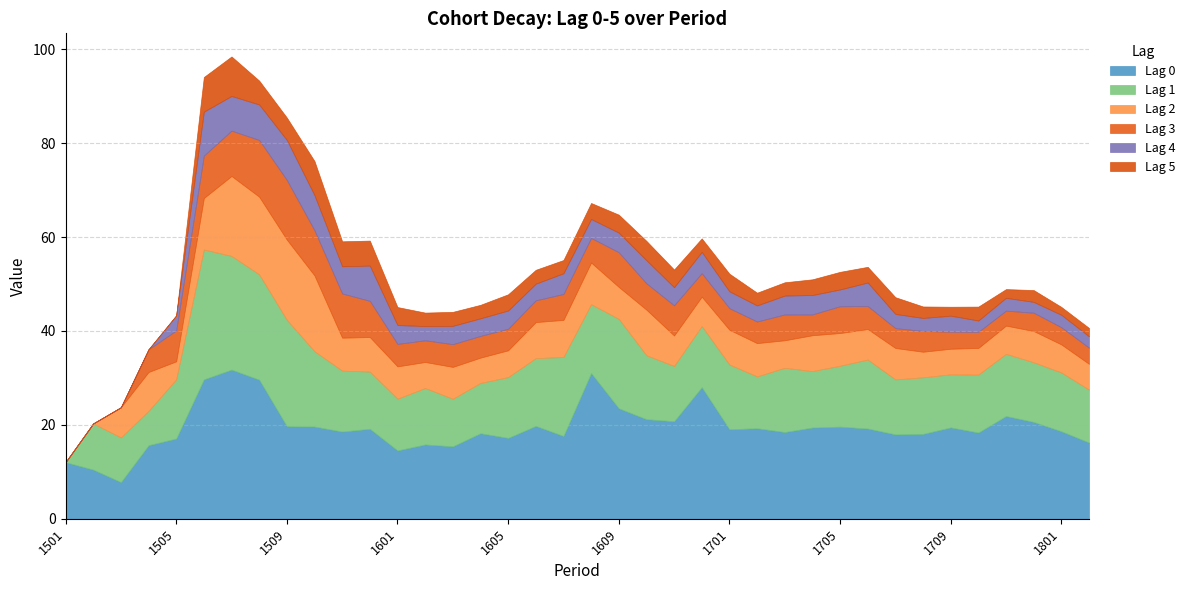

At which label does Lag 1 reach its peak?

1506